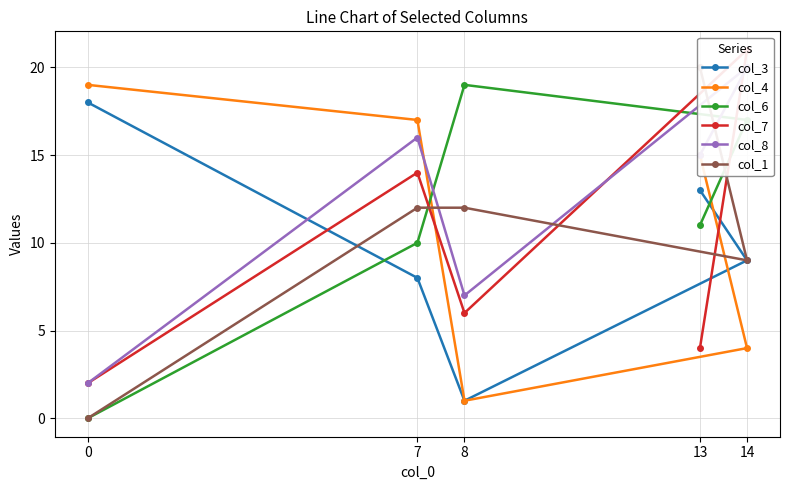

At which category is the sum across all series the highest?

14